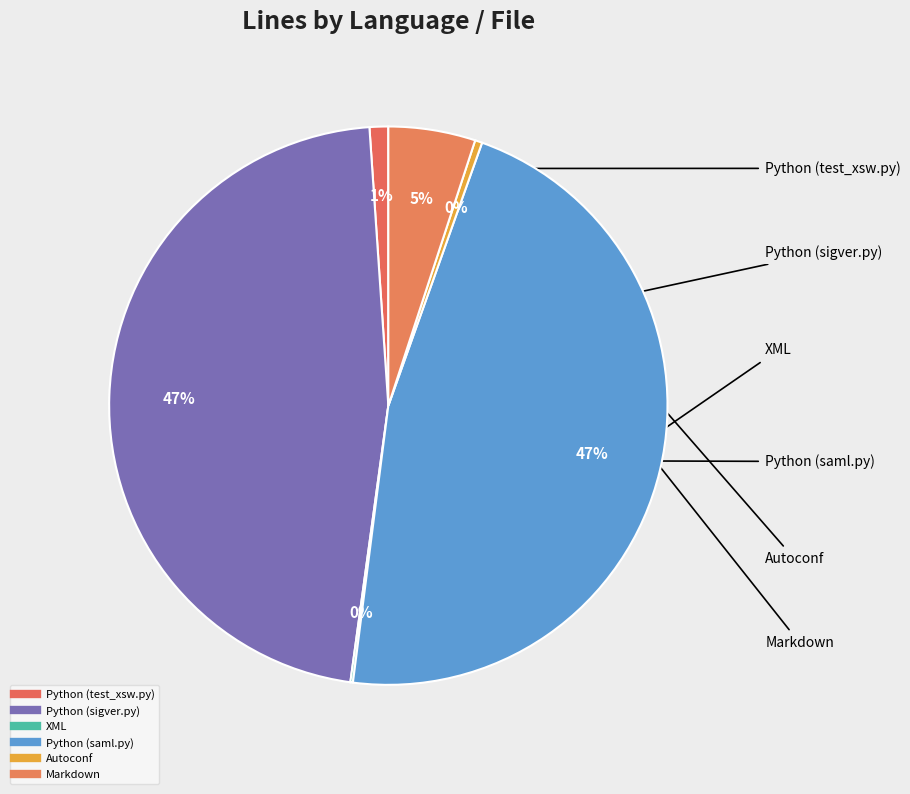

What is the largest slice in the pie chart?

Python (sigver.py)